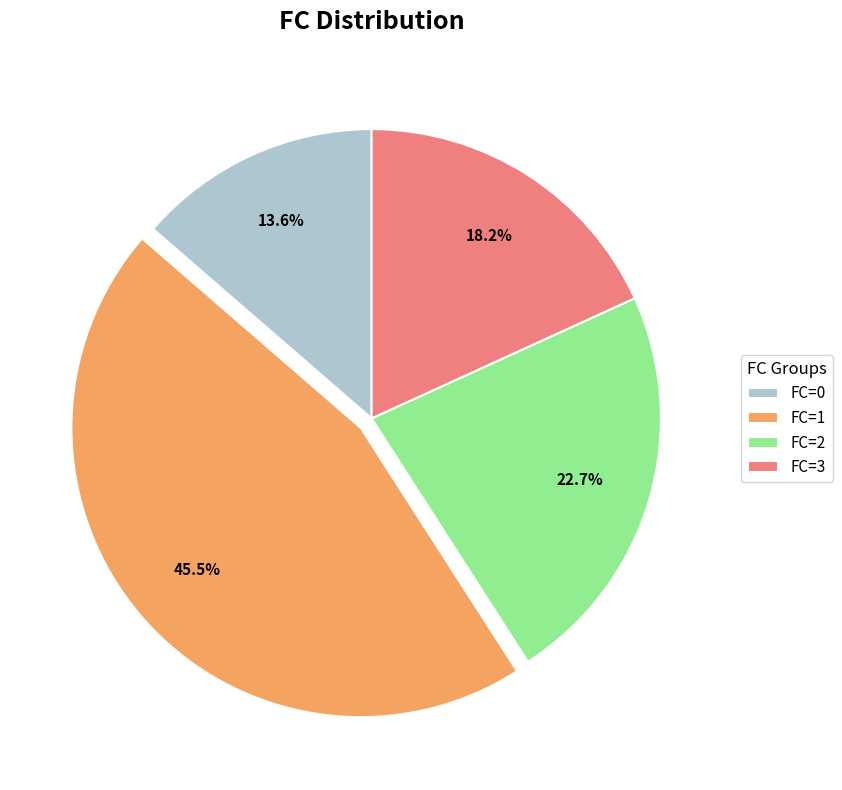

What is the smallest slice in the pie chart?

FC=0